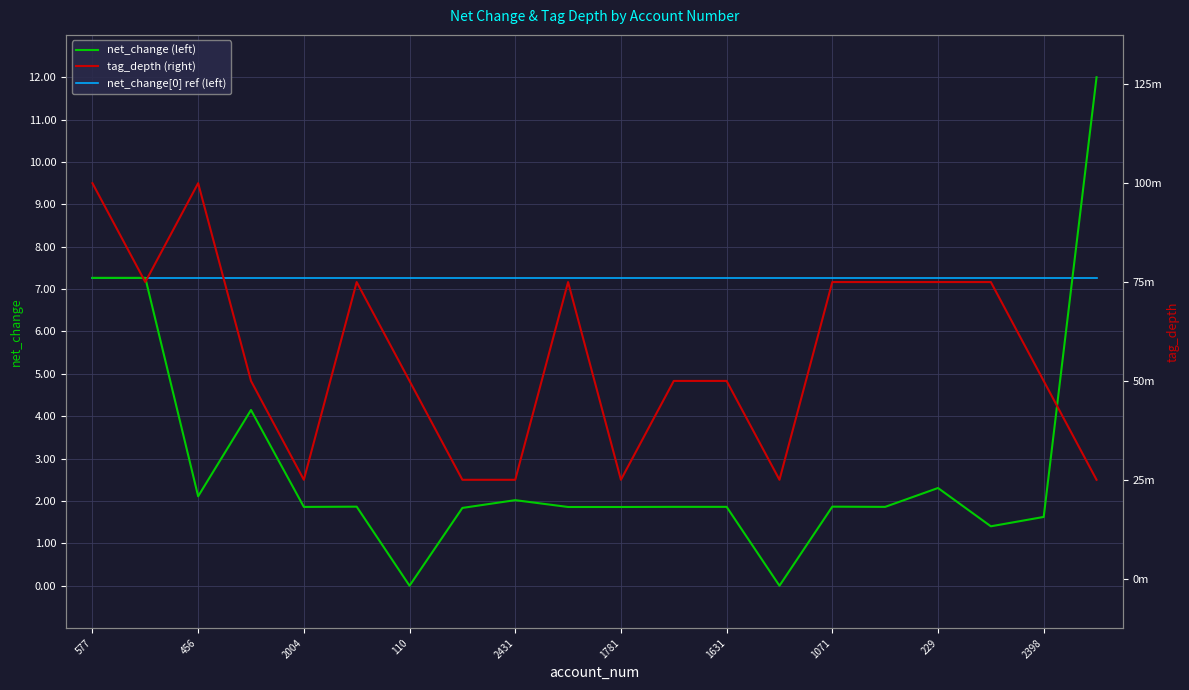

What are all the series names shown in the legend?

net_change (left), net_change[0] ref (left), tag_depth (right)